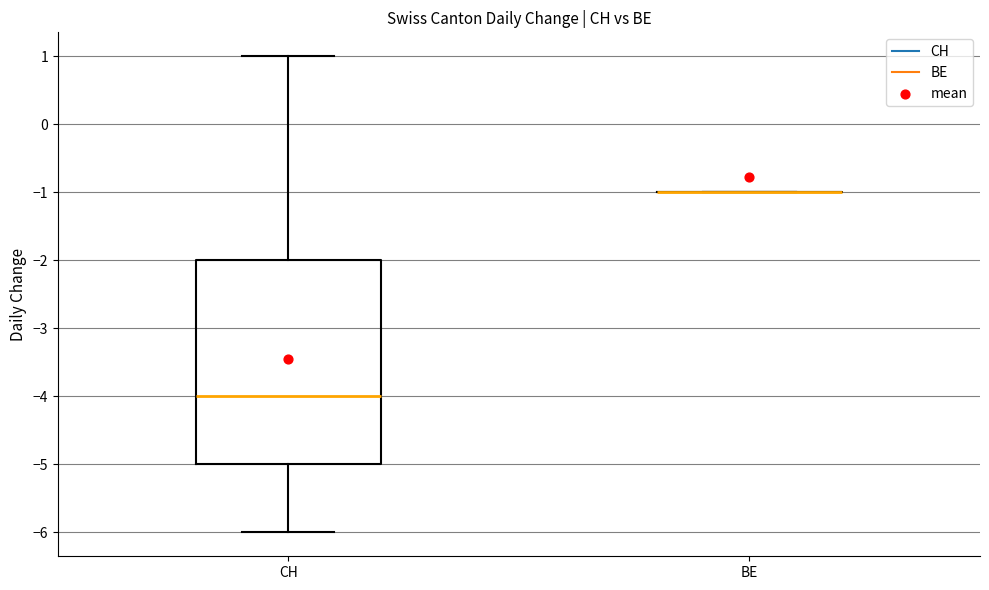

Where does the lower whisker of the box for CH end on the y-axis? The values are not printed on the chart, so give them approximately, as read against the axis.

-6